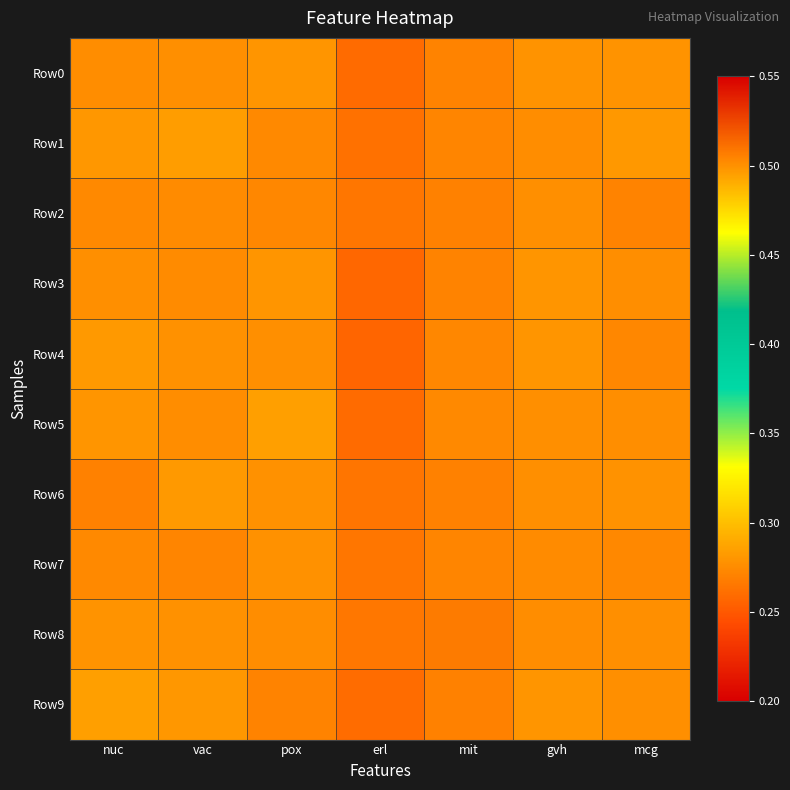

Which series changed the most between vac and mcg?

Row2